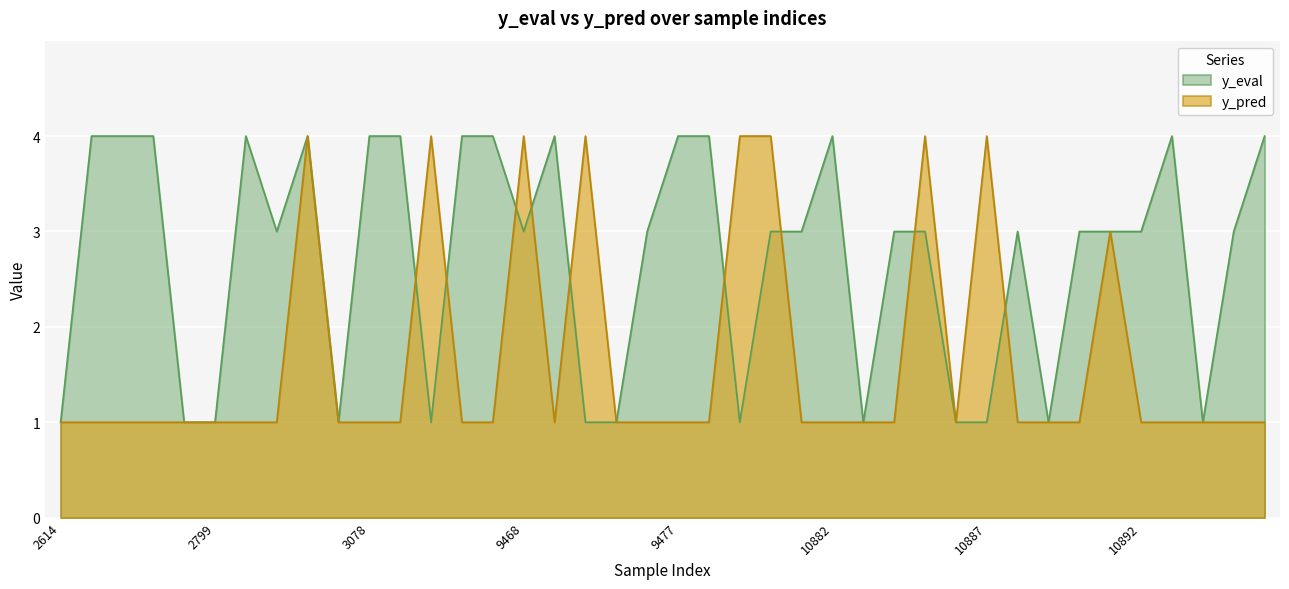

How many lines are shown in the chart?

2